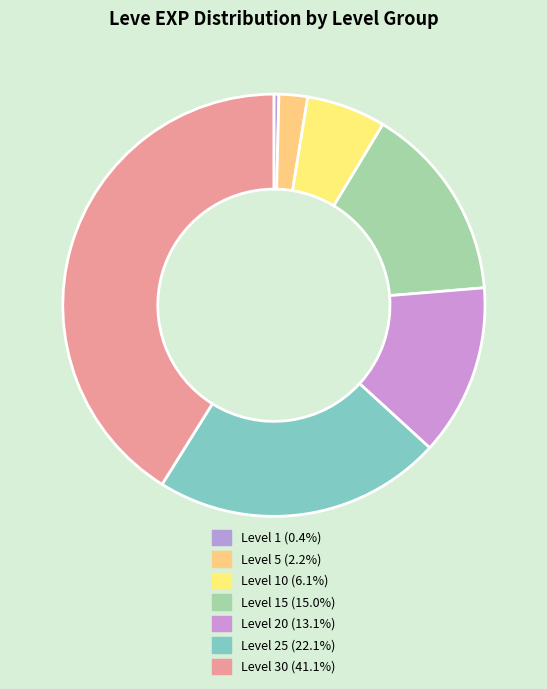

How many segments does this pie chart have?

7